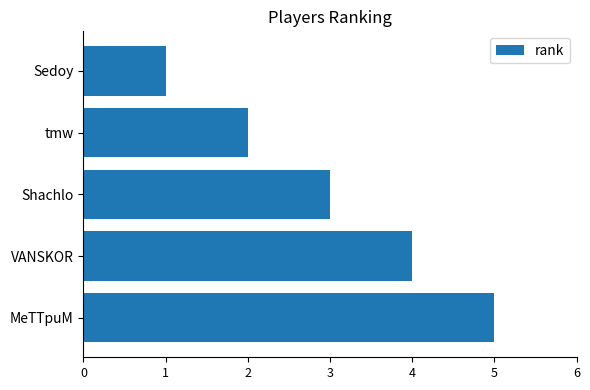

What is the change in value from VANSKOR to MeTTpuM?

+1